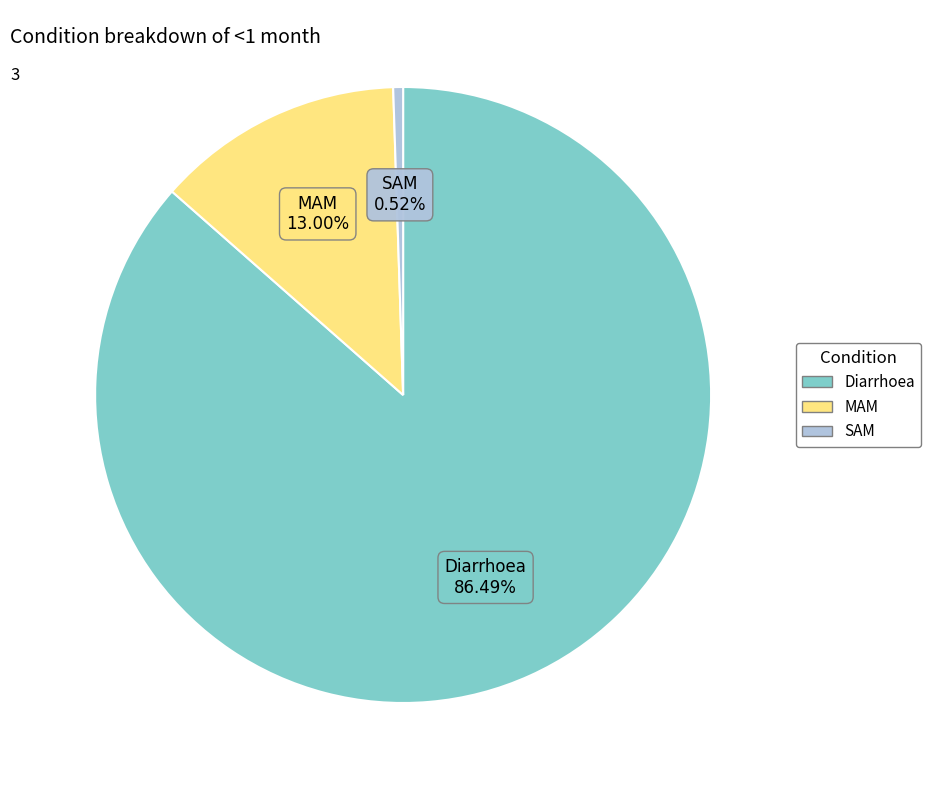

Rank the categories by value from lowest to highest.

SAM, MAM, Diarrhoea